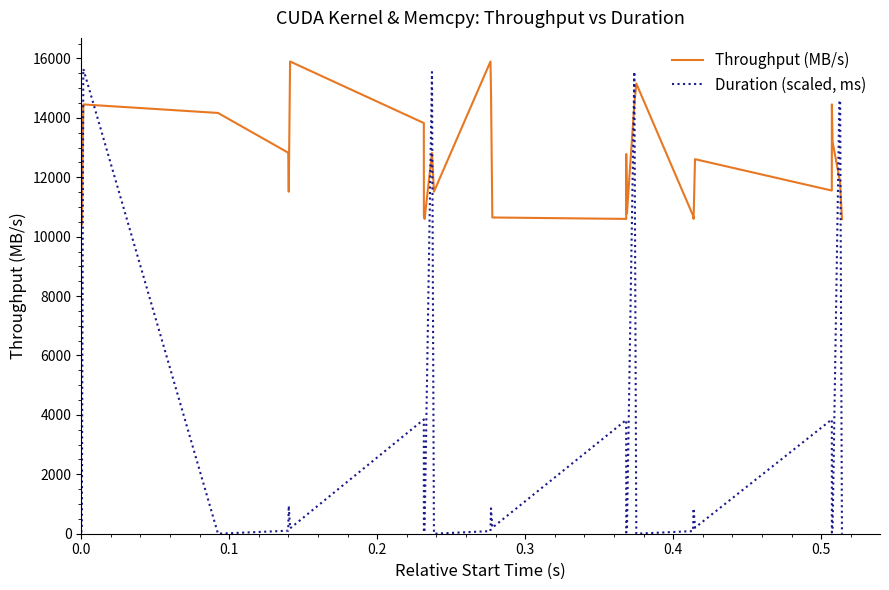

What is the minimum value for Throughput (MB/s)?

10399.8